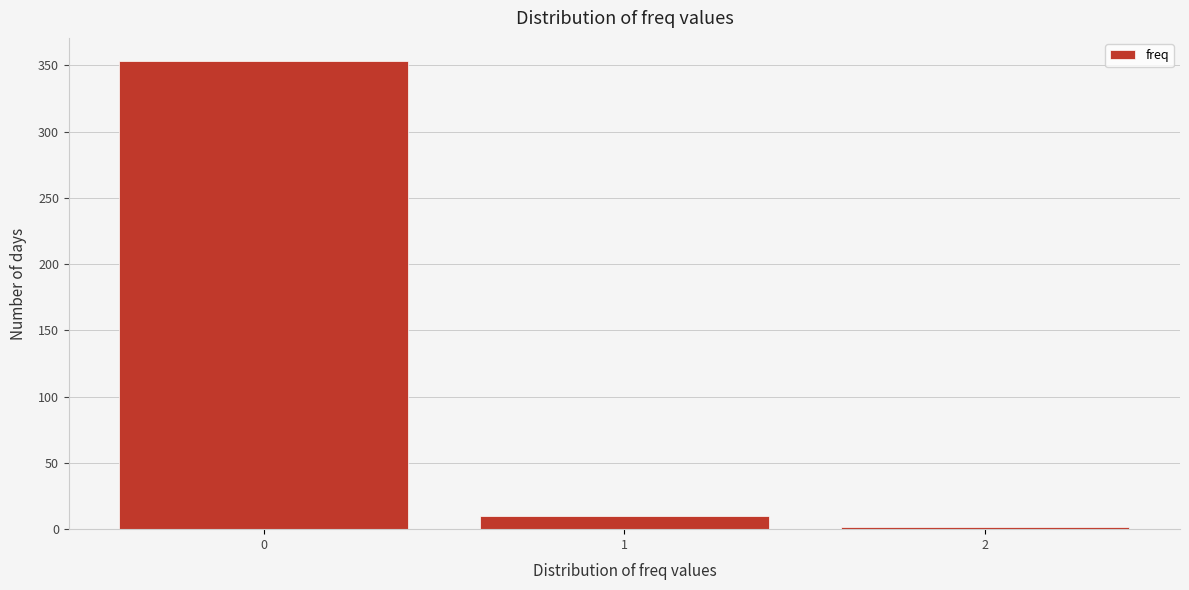

Which range on the x-axis has the tallest bar?

-0.5 to 0.5